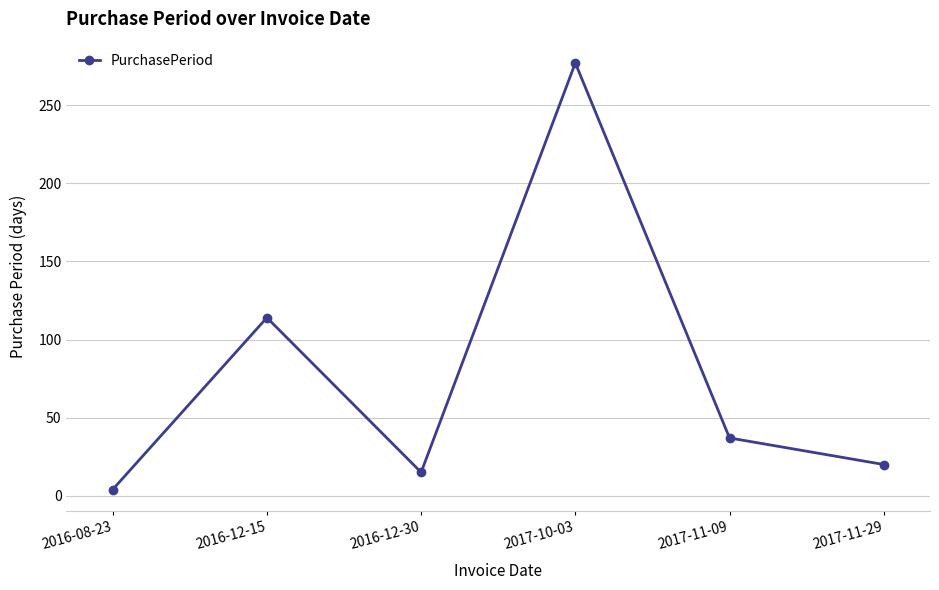

Rank the categories by value from lowest to highest.

2016-08-23, 2016-12-30, 2017-11-29, 2017-11-09, 2016-12-15, 2017-10-03